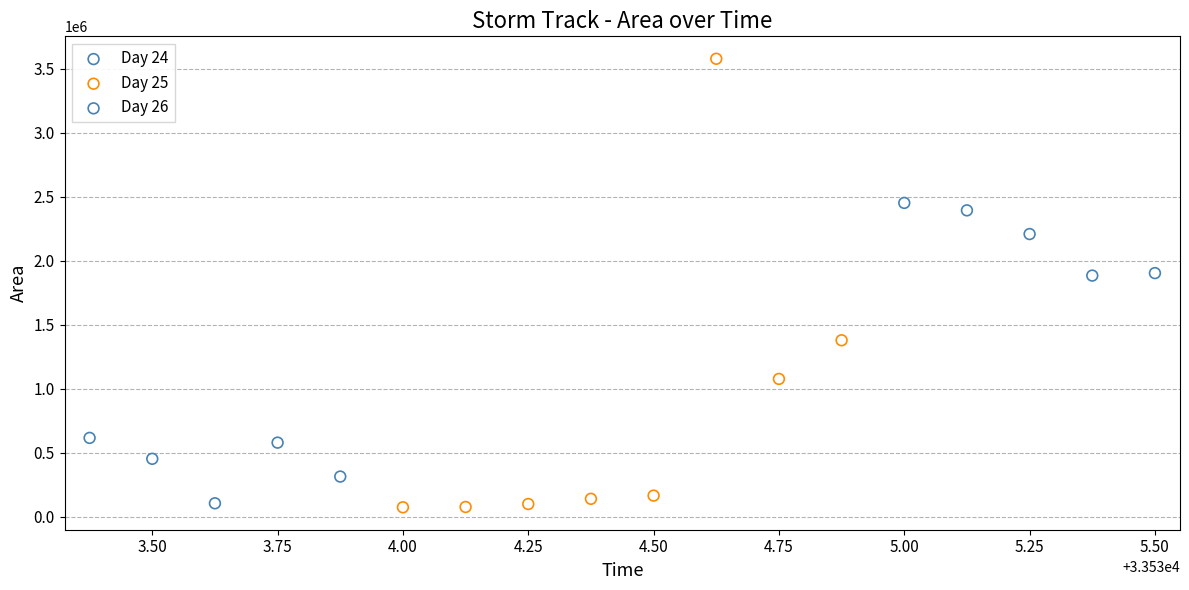

Which series reaches the maximum Y coordinate?

Day 25